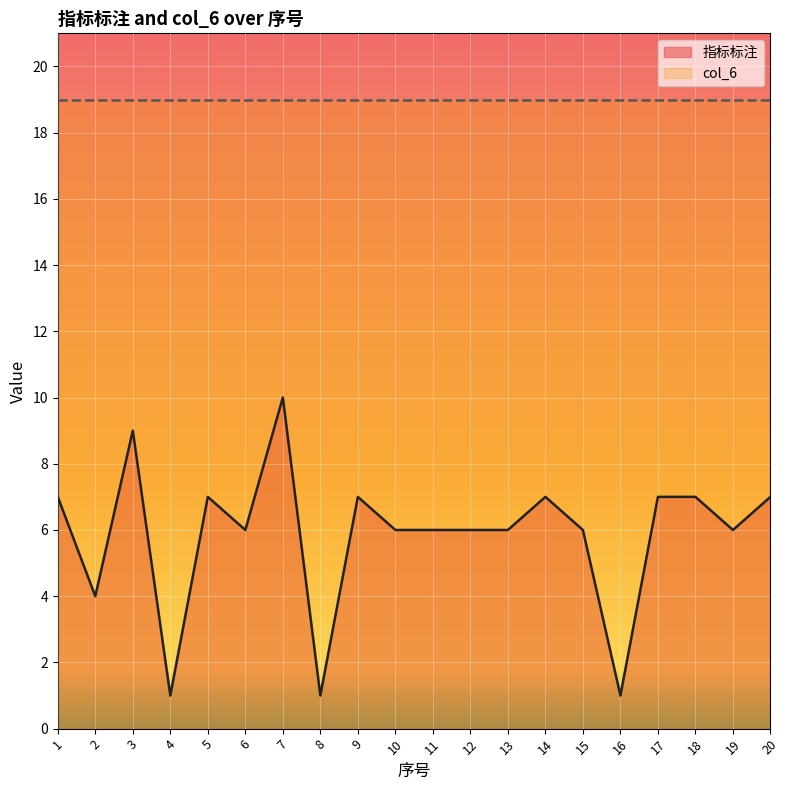

At which label is the value closest to 5?

2